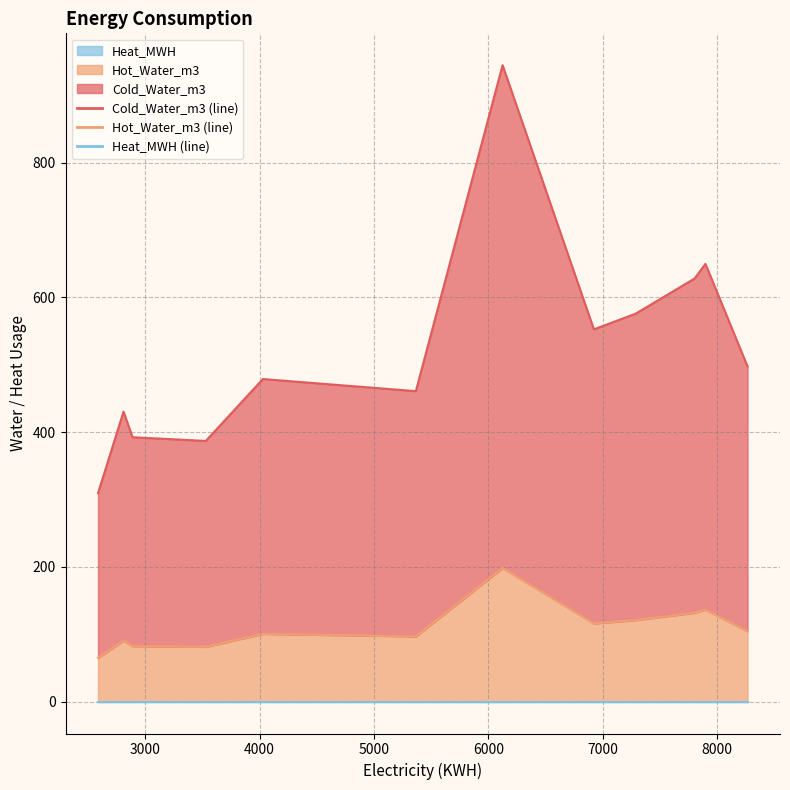

True or false: Cold_Water_m3 has a value of 559.0 at 2.

False